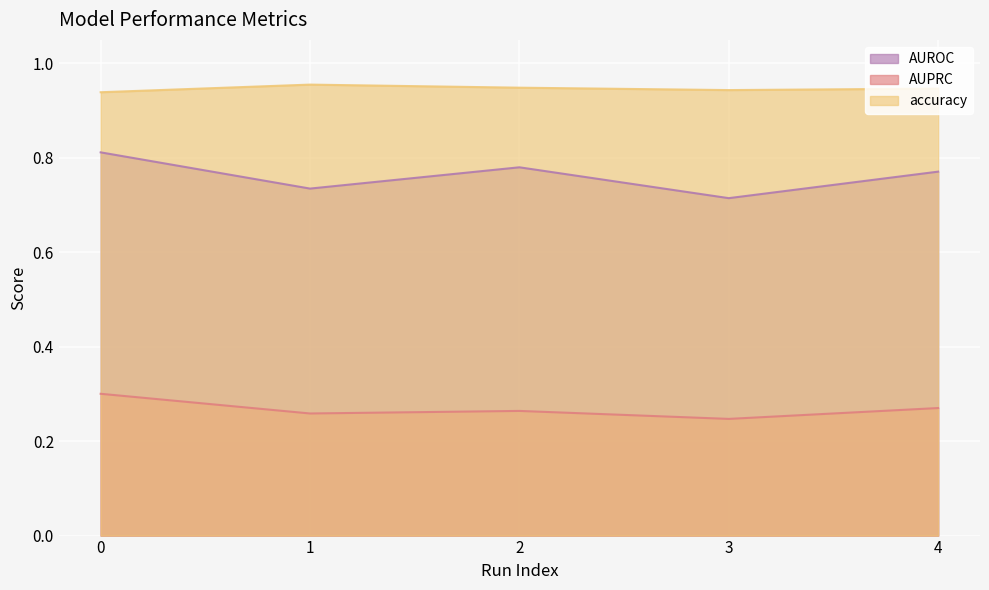

Rank the series by their average value, from highest to lowest.

accuracy, AUROC, AUPRC